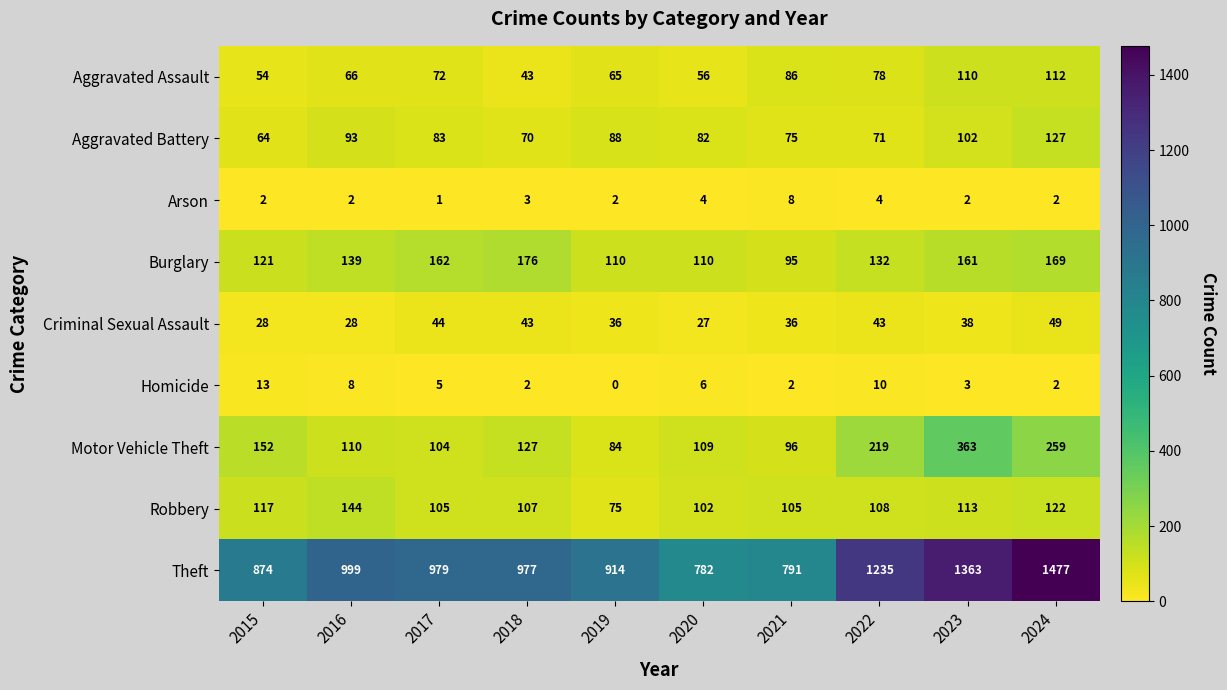

True or false: Aggravated Battery has a value of 31 at 2023.

False